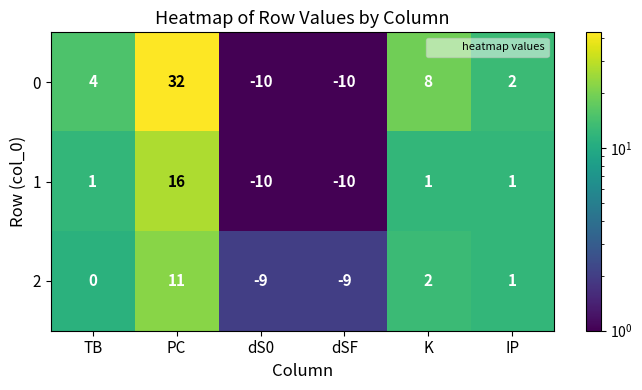

Is the value of 0 at K greater than the value of 1 at PC?

No